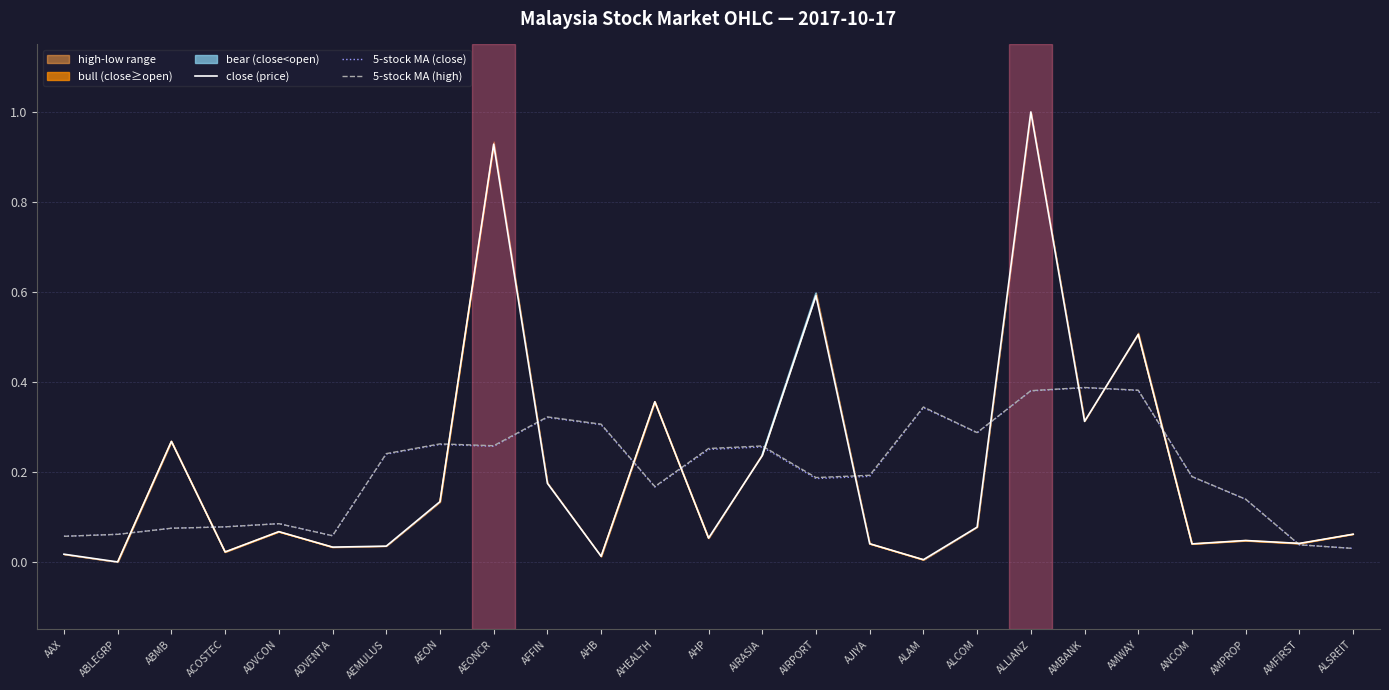

What is the approximate value of 5-stock MA (high) at ALCOM?

0.3